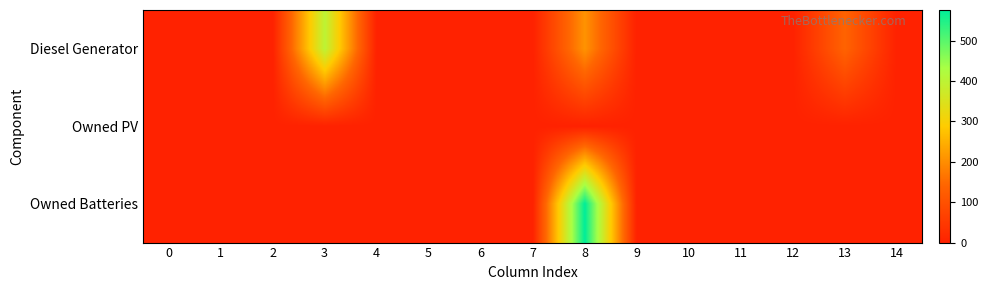

Which has a higher value, 3 or 10?

3